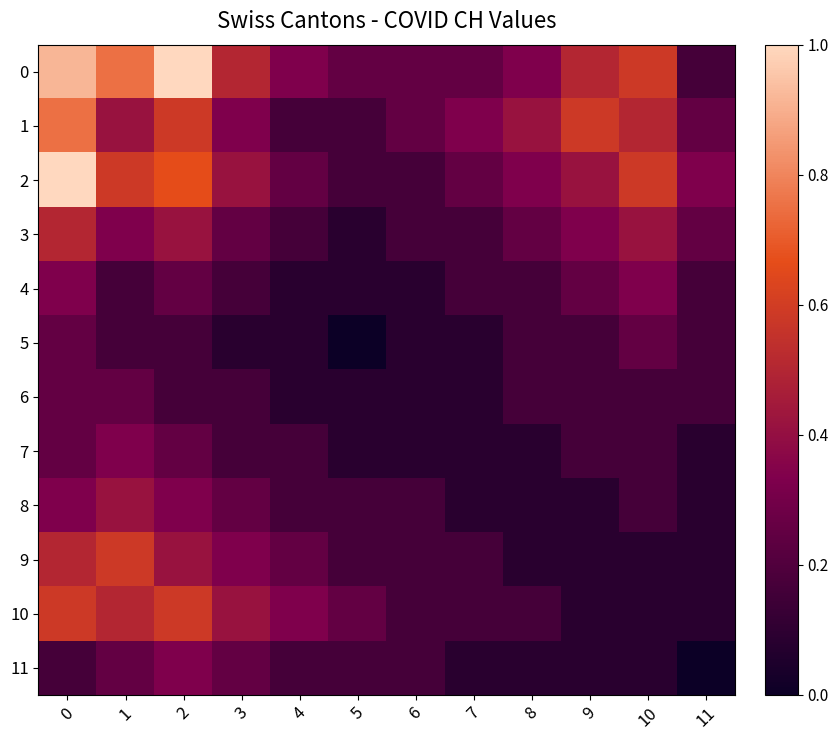

Which category has the highest value across all series?

2